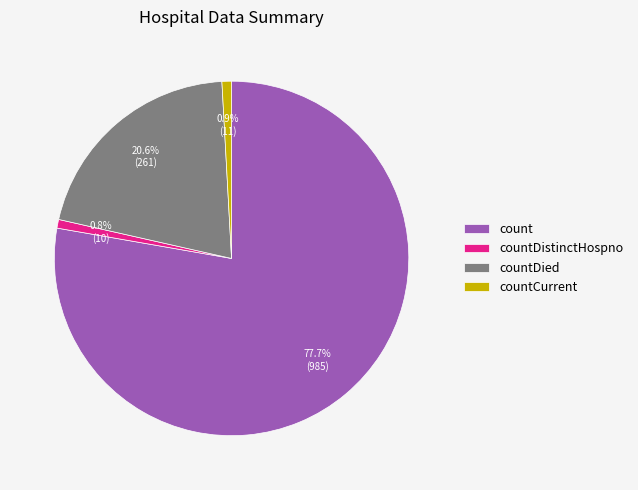

Is there any slice that represents more than half of the pie?

Yes